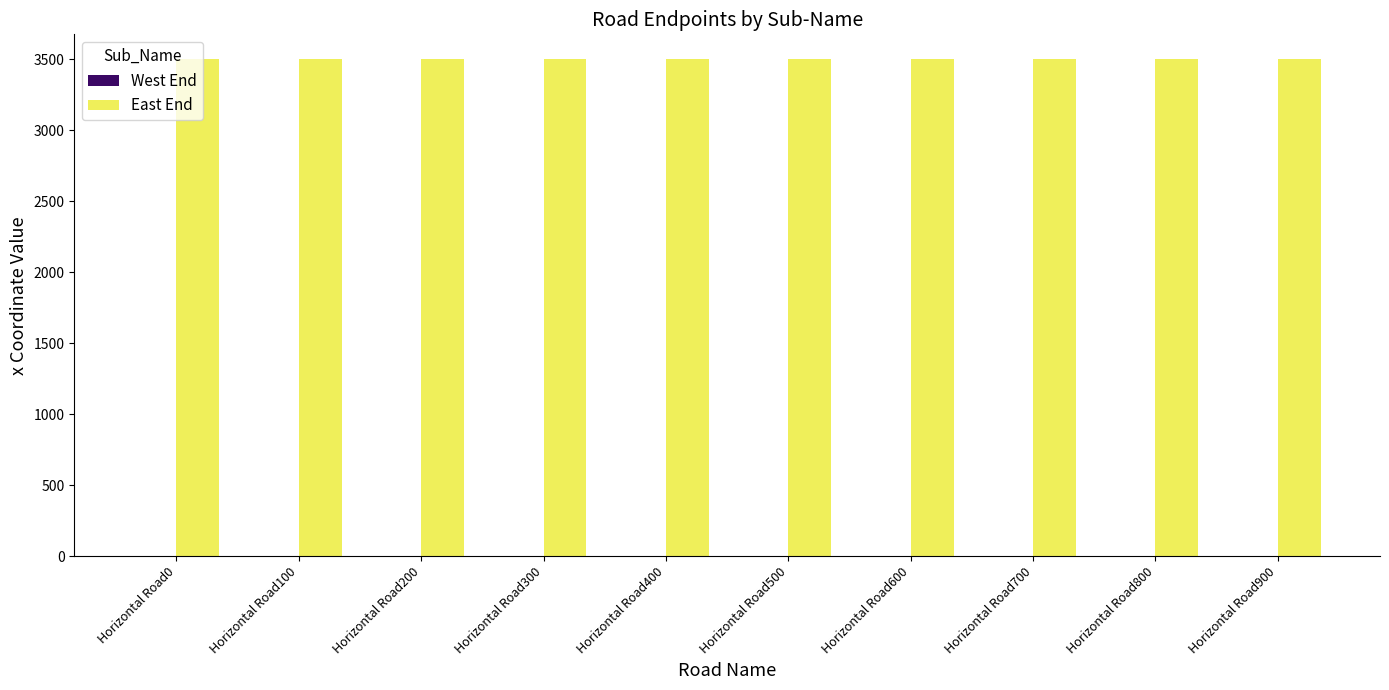

Which series has the widest spread of values?

West End